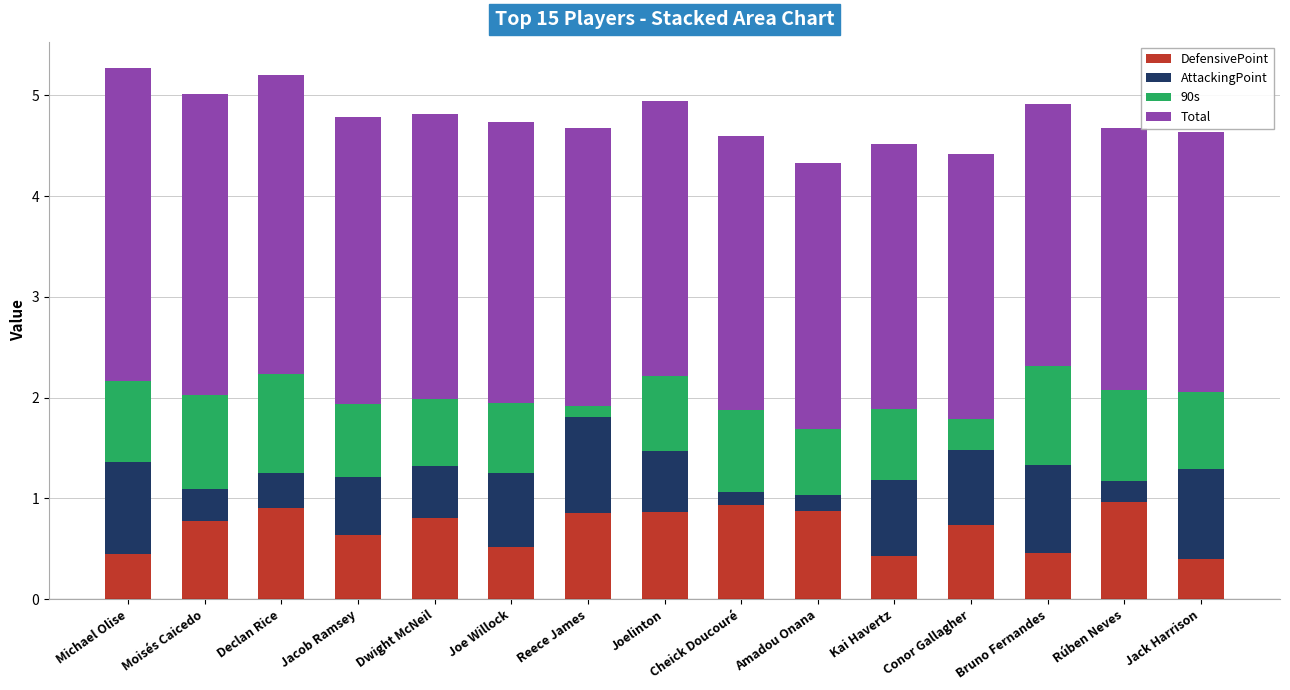

The DefensivePoint series shows 0.7 at Jack Harrison. True or false?

False